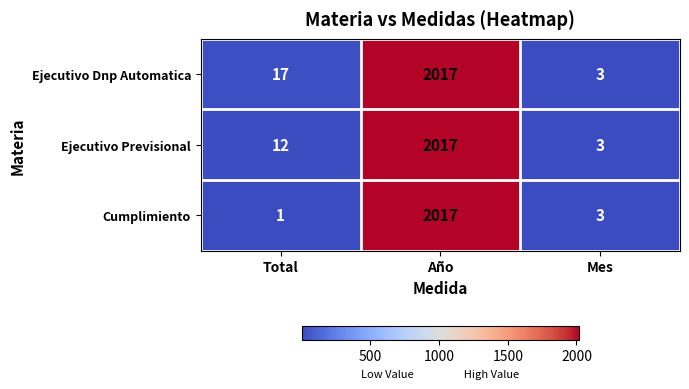

List the series in order of their overall mean, highest first.

Ejecutivo Dnp Automatica, Ejecutivo Previsional, Cumplimiento